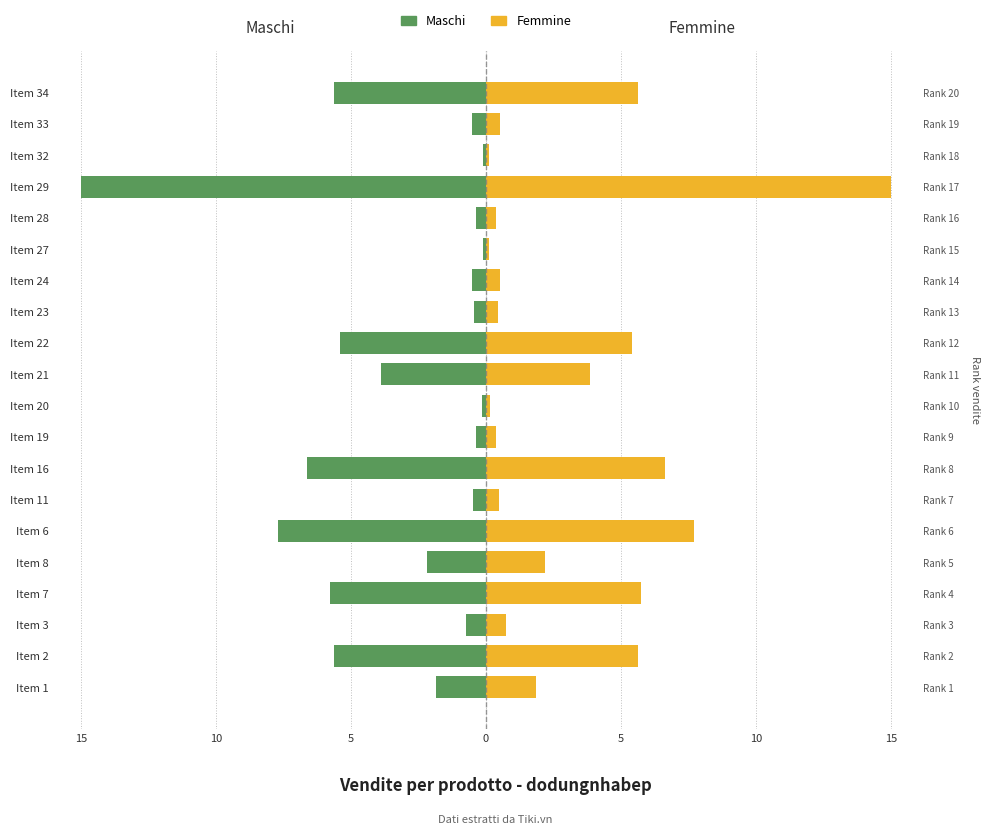

What is the highest value of the Femmine series?

15.0